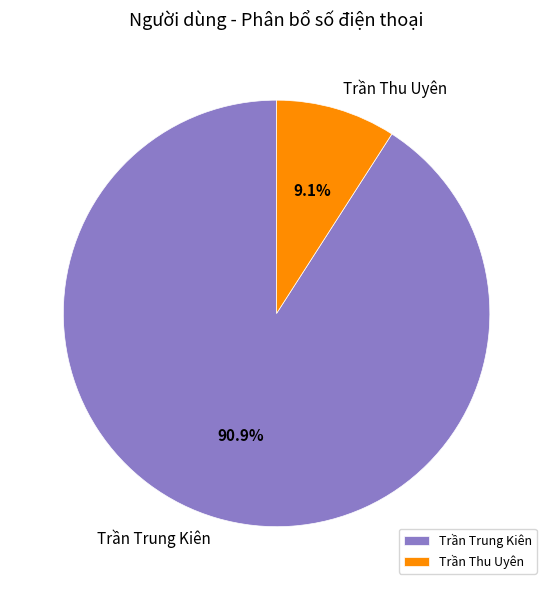

Which category has the biggest portion of the pie?

Trần Trung Kiên